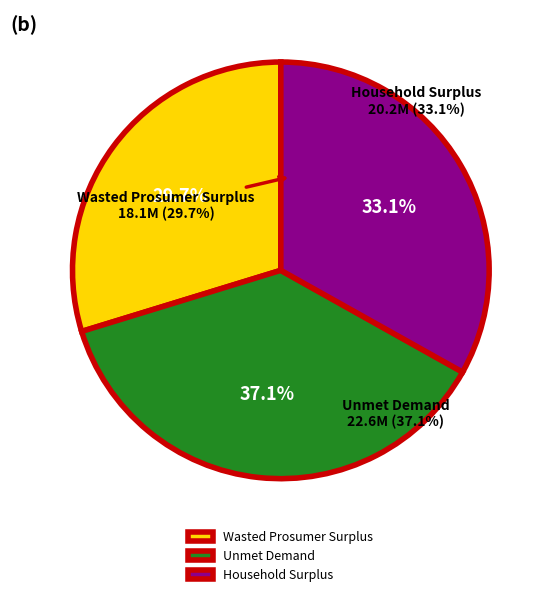

Is it true that Wasted Prosumer Surplus is 30% of the pie?

True